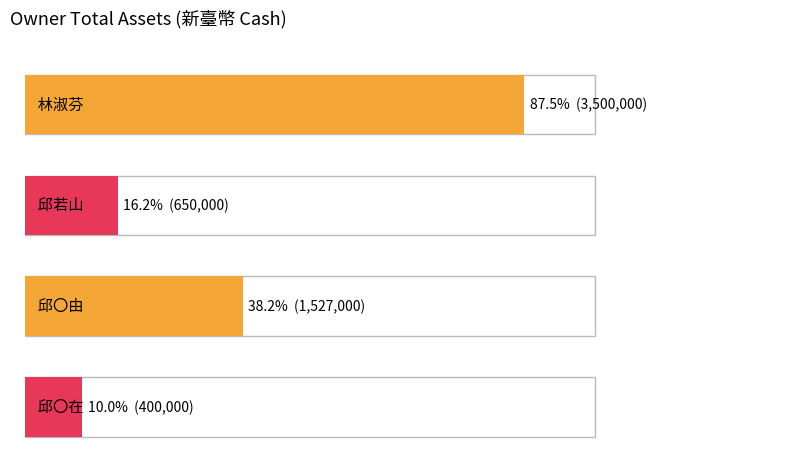

Which has a higher value, 邱〇由 or 林淑芬?

林淑芬